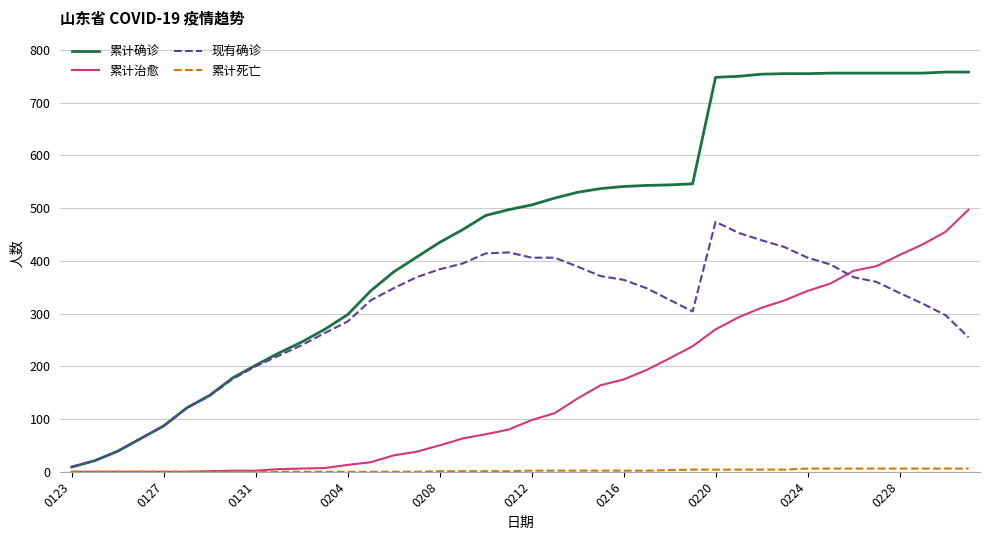

Which series has the largest total across all categories?

累计确诊